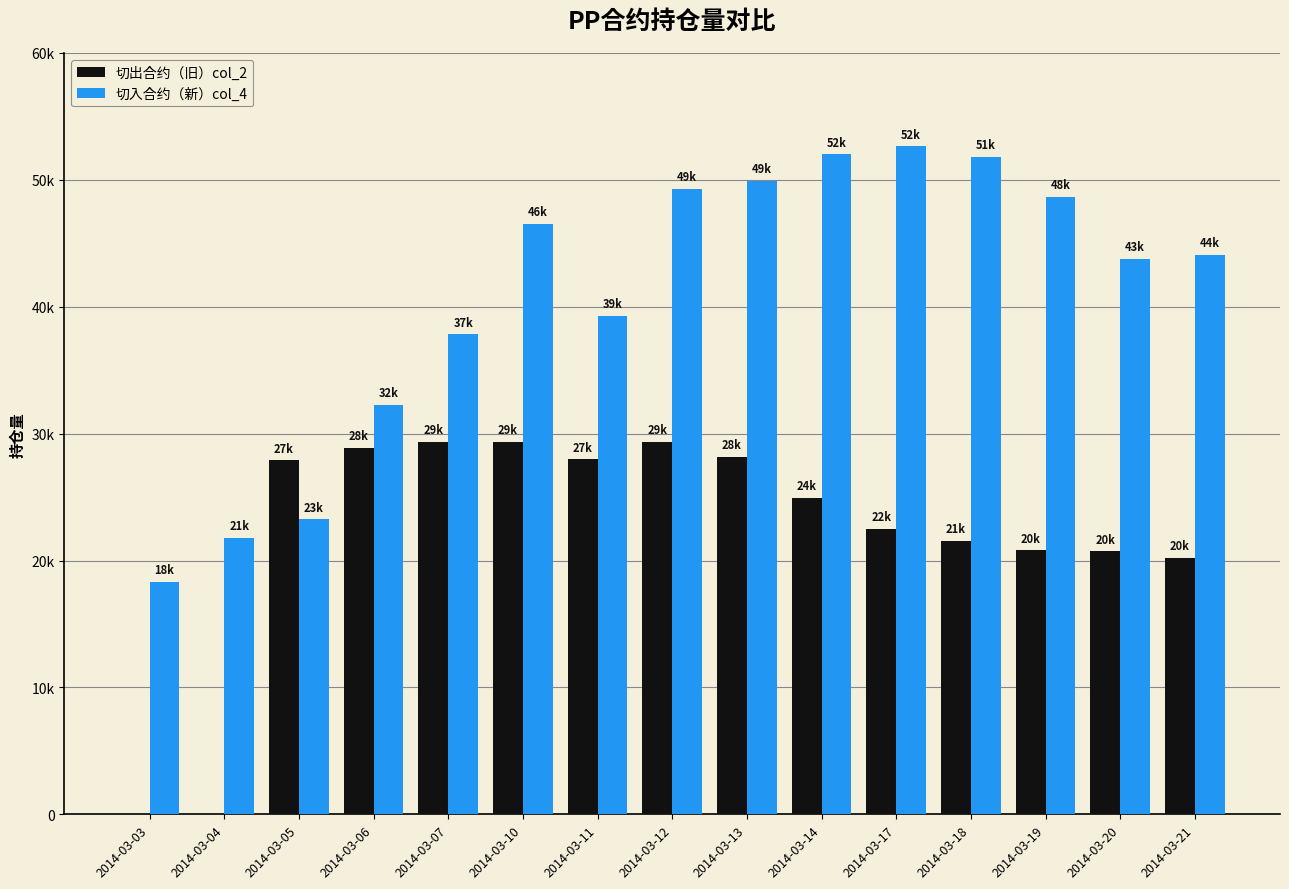

Reading left to right, extract all data points from this chart.

切出合约（旧）col_2: 2014-03-03=0	2014-03-04=0	2014-03-05=27896	2014-03-06=28898	2014-03-07=29338	2014-03-10=29378	2014-03-11=27980	2014-03-12=29378	2014-03-13=28192	2014-03-14=24964	2014-03-17=22520	2014-03-18=21576	2014-03-19=20800	2014-03-20=20732	2014-03-21=20206
切入合约（新）col_4: 2014-03-03=18328	2014-03-04=21784	2014-03-05=23234	2014-03-06=32288	2014-03-07=37846	2014-03-10=46536	2014-03-11=39284	2014-03-12=49316	2014-03-13=49944	2014-03-14=52024	2014-03-17=52644	2014-03-18=51812	2014-03-19=48670	2014-03-20=43802	2014-03-21=44088